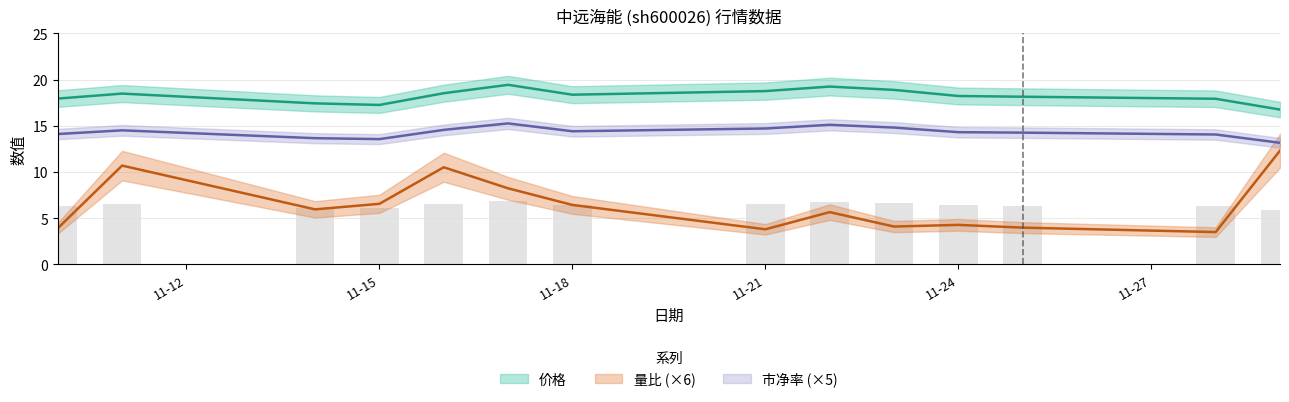

Reading left to right, what are all the values shown in this chart?

价格: 17.9	18.5	17.4	17.2	18.5	19.4	18.4	18.8	19.2	18.9	18.2	18.1	17.9	16.8
量比: 3.9	10.7	5.9	6.5	10.5	8.2	6.4	3.8	5.6	4.1	4.3	4.0	3.5	12.3
市净率: 14.1	14.5	13.7	13.6	14.6	15.2	14.4	14.7	15.1	14.8	14.3	14.2	14.1	13.1